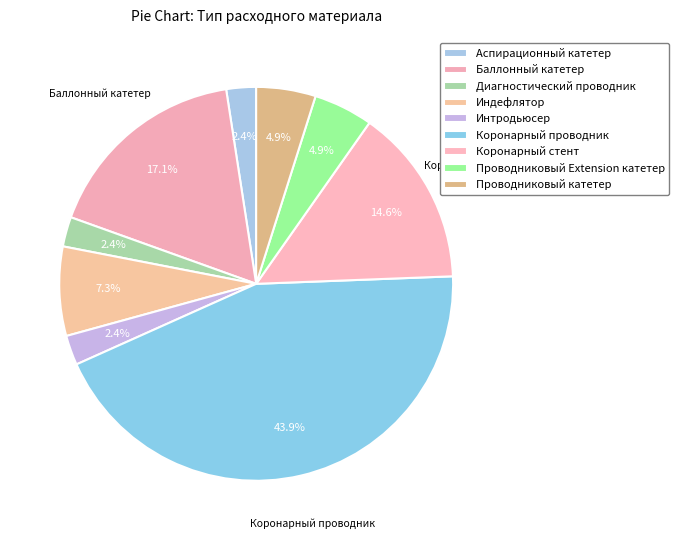

The Индефлятор slice represents 7% of the pie. True or false?

True